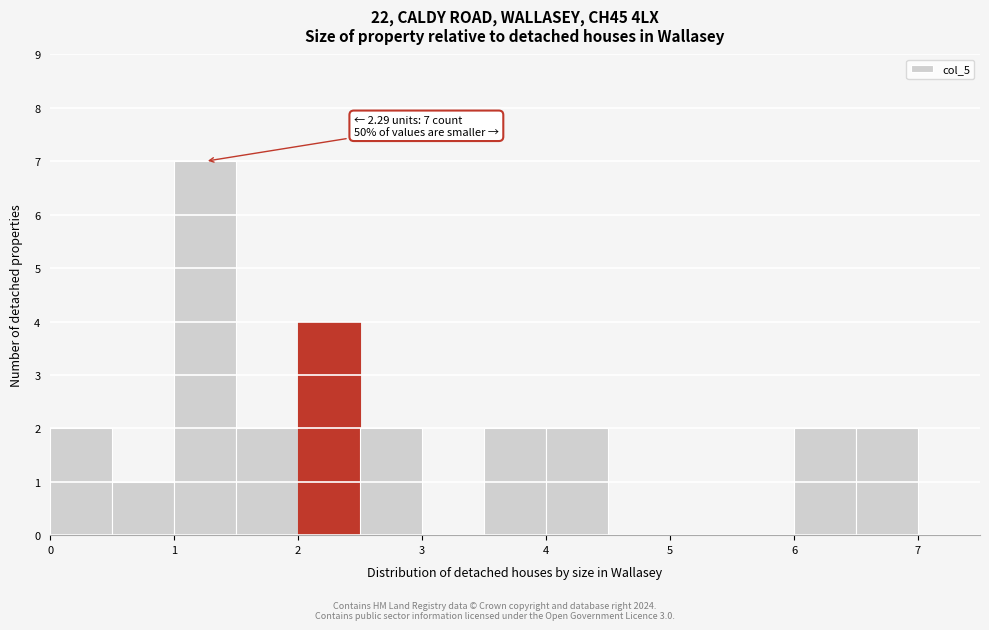

Which range on the x-axis has the tallest bar?

1.0 to 1.5